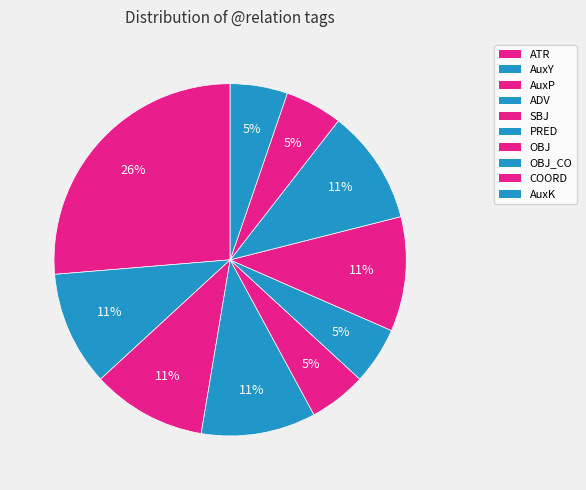

To the nearest percent, what is the combined percentage of AuxK and ATR?

32%